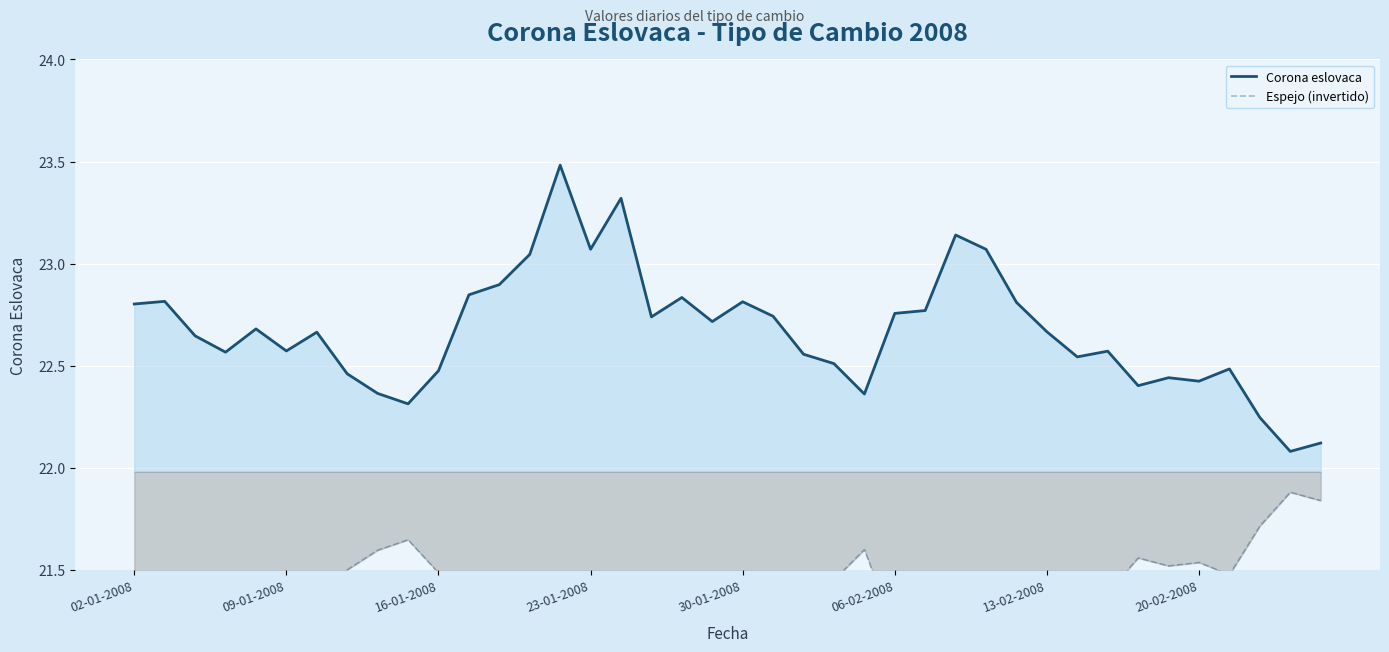

What is the minimum value for Espejo (invertido)?

20.5